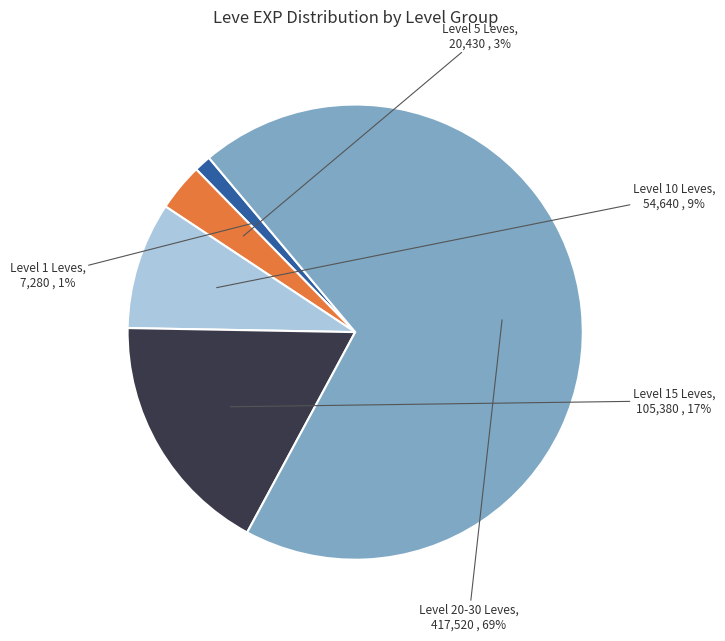

Does any single category account for the majority?

Yes